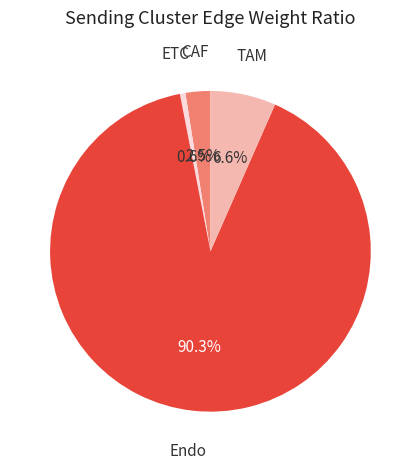

Is there any slice that represents more than half of the pie?

Yes